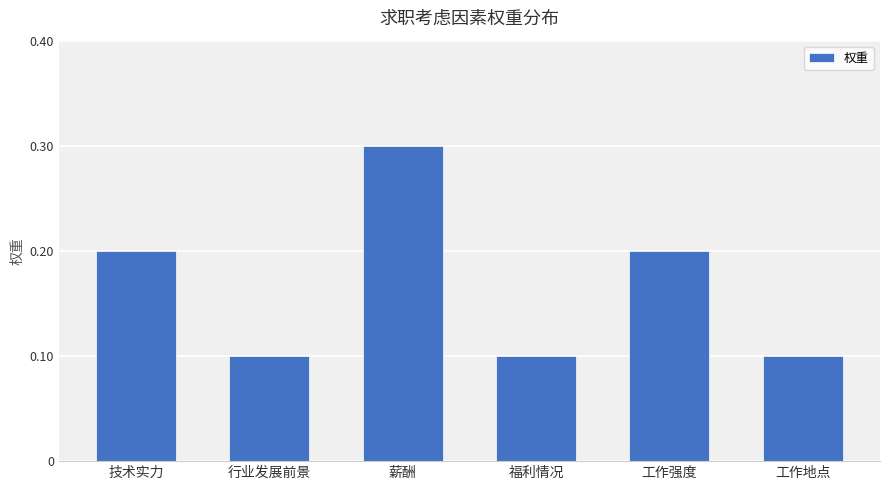

Between 技术实力 and 薪酬, which is larger?

薪酬